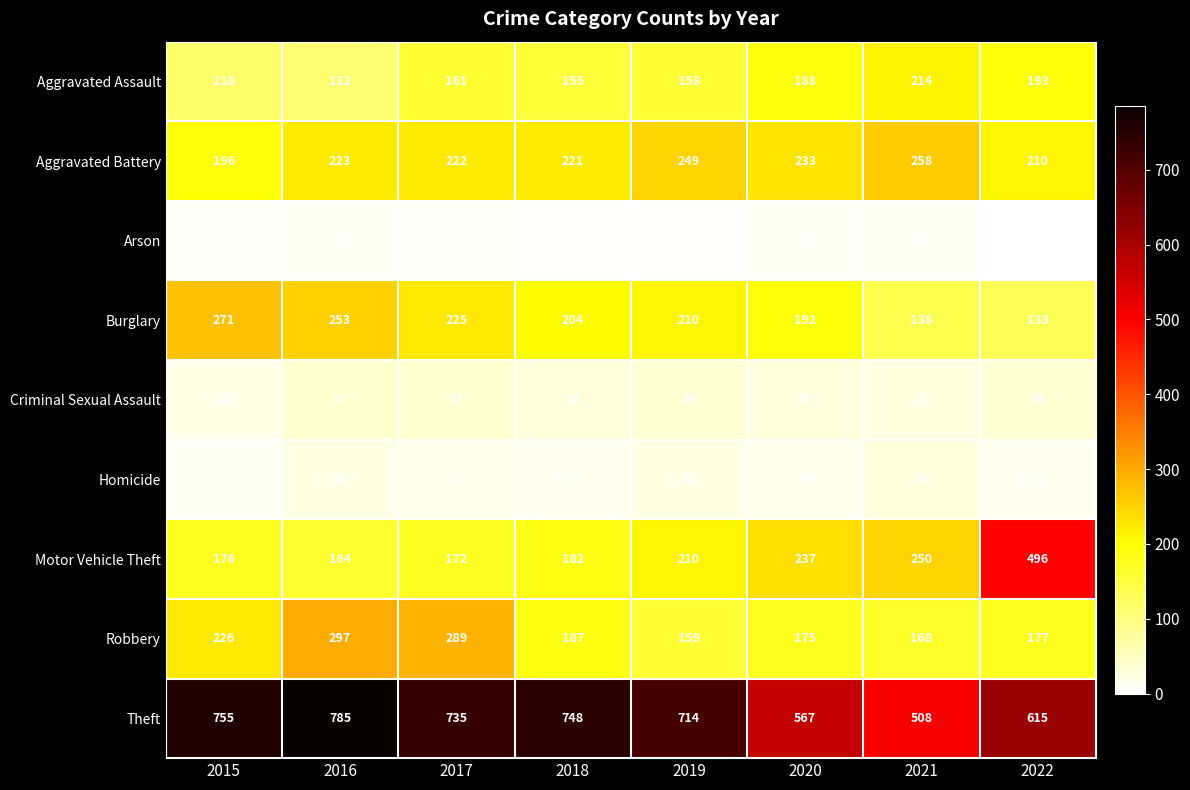

At which category does the chart reach its peak across all series?

2016